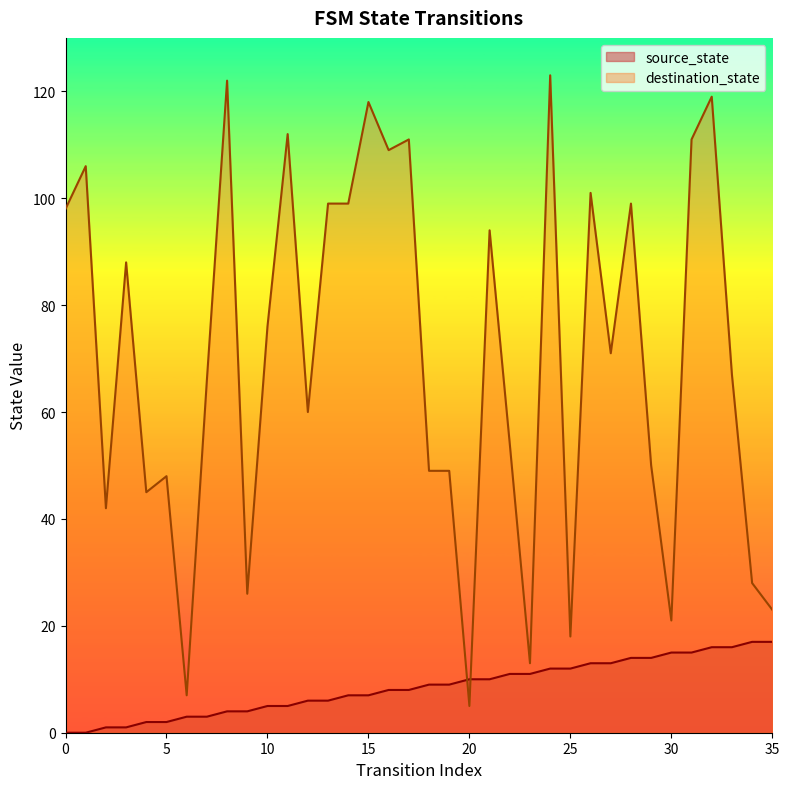

What is the total value across all series at 17?

119